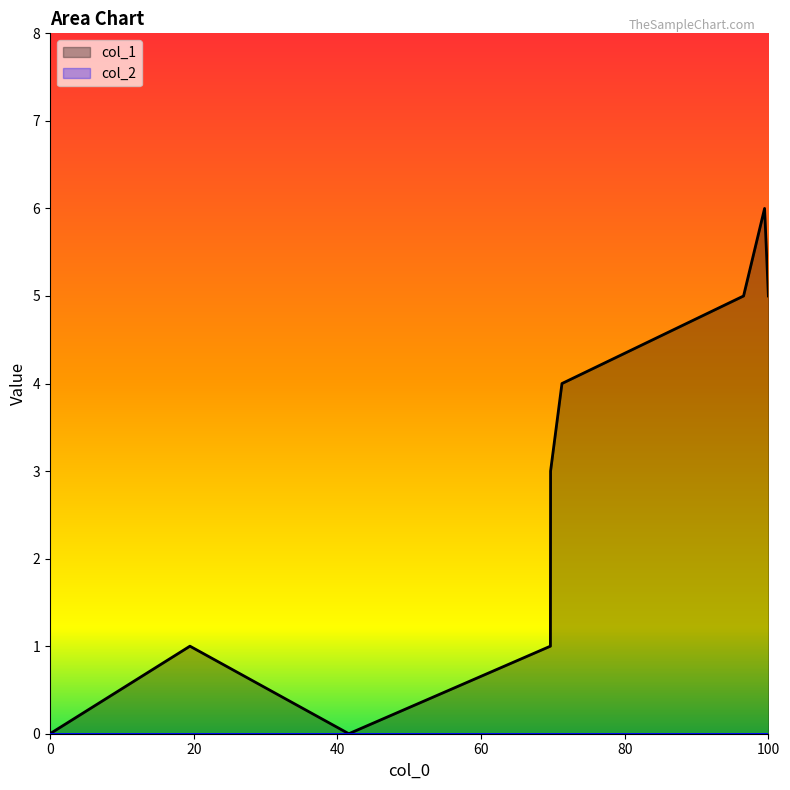

What is the maximum value shown in the chart?

6